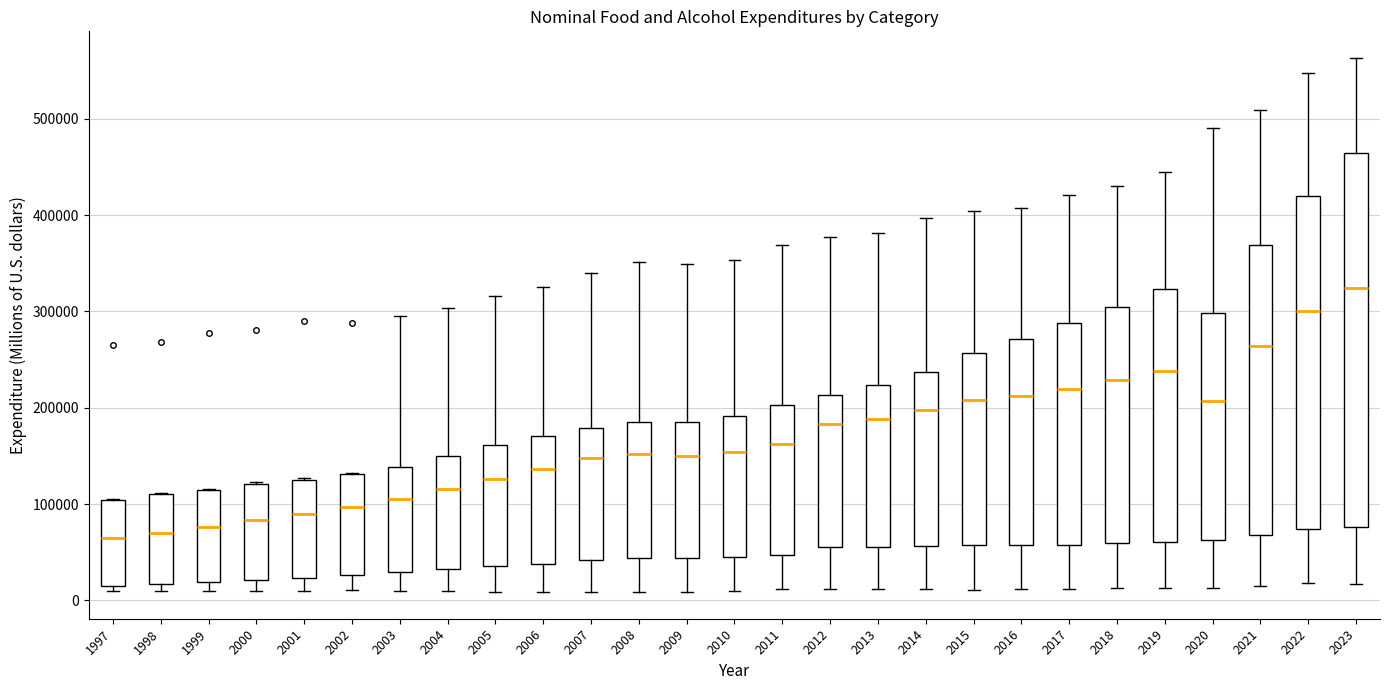

Which box is the tallest, from its lower edge to its upper edge?

2023